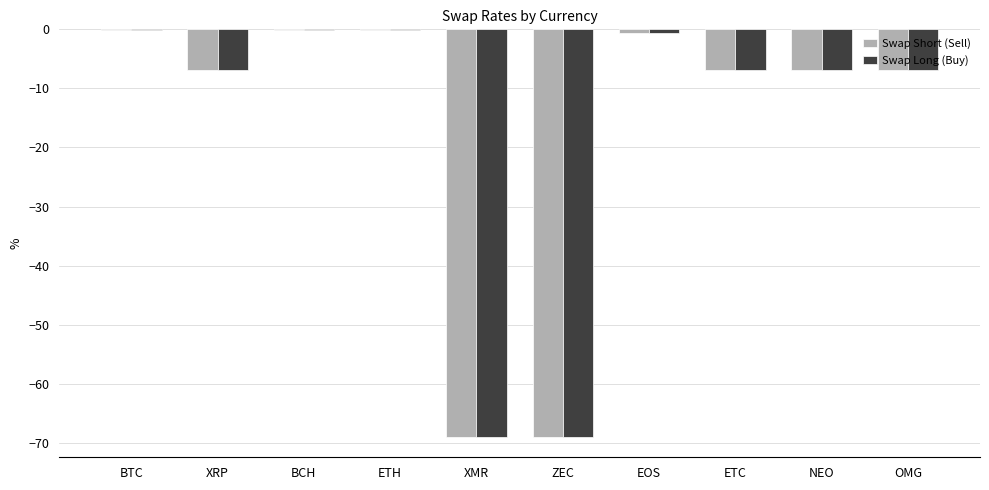

What is the total value across all series at XMR?

-138.0